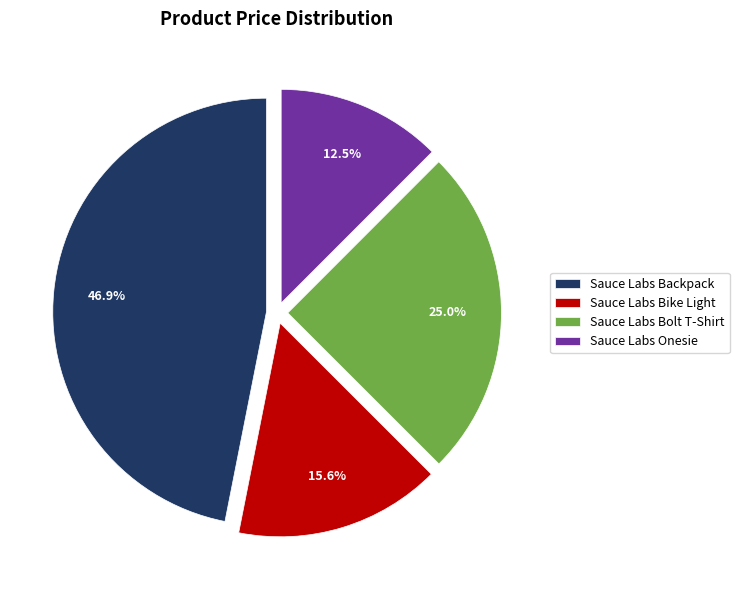

Which has a higher value, Sauce Labs Backpack or Sauce Labs Bike Light?

Sauce Labs Backpack